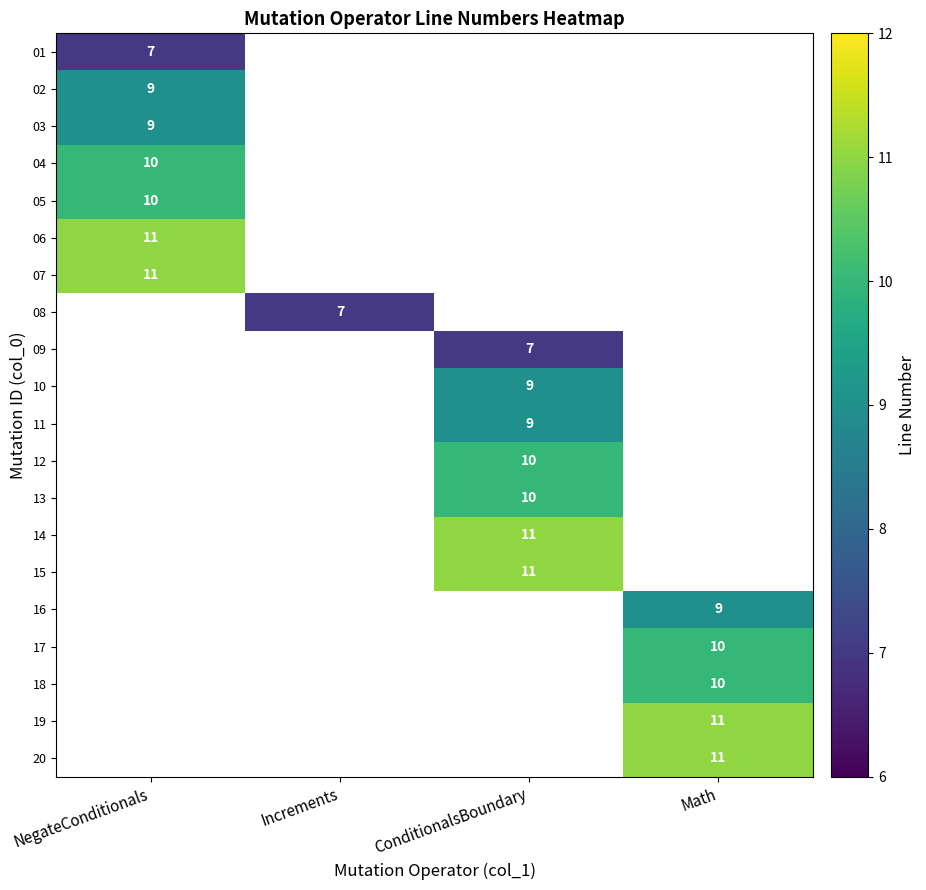

Is it true that 12 equals 10 at ConditionalsBoundary?

True